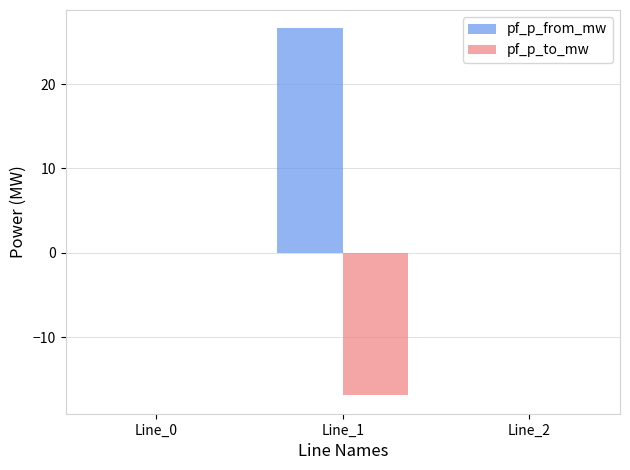

Are the bars horizontal?

No